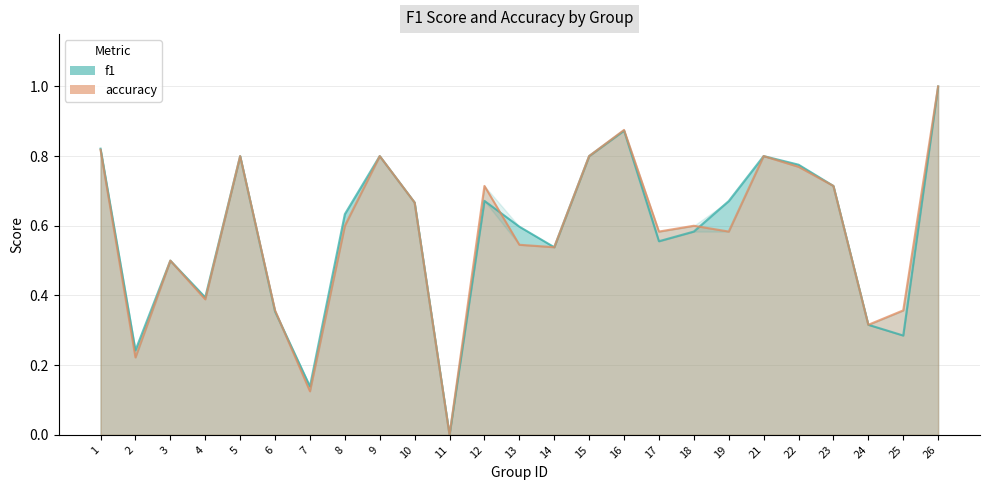

What is the value of the accuracy_line point at the 14th from the left?

0.5